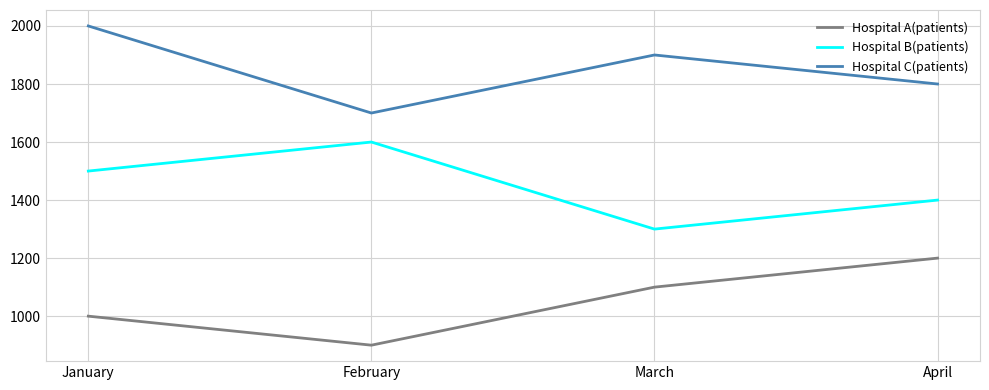

Reading left to right, transcribe all the data shown in this chart.

Hospital A(patients): January=1000	February=900	March=1100	April=1200
Hospital B(patients): January=1500	February=1600	March=1300	April=1400
Hospital C(patients): January=2000	February=1700	March=1900	April=1800